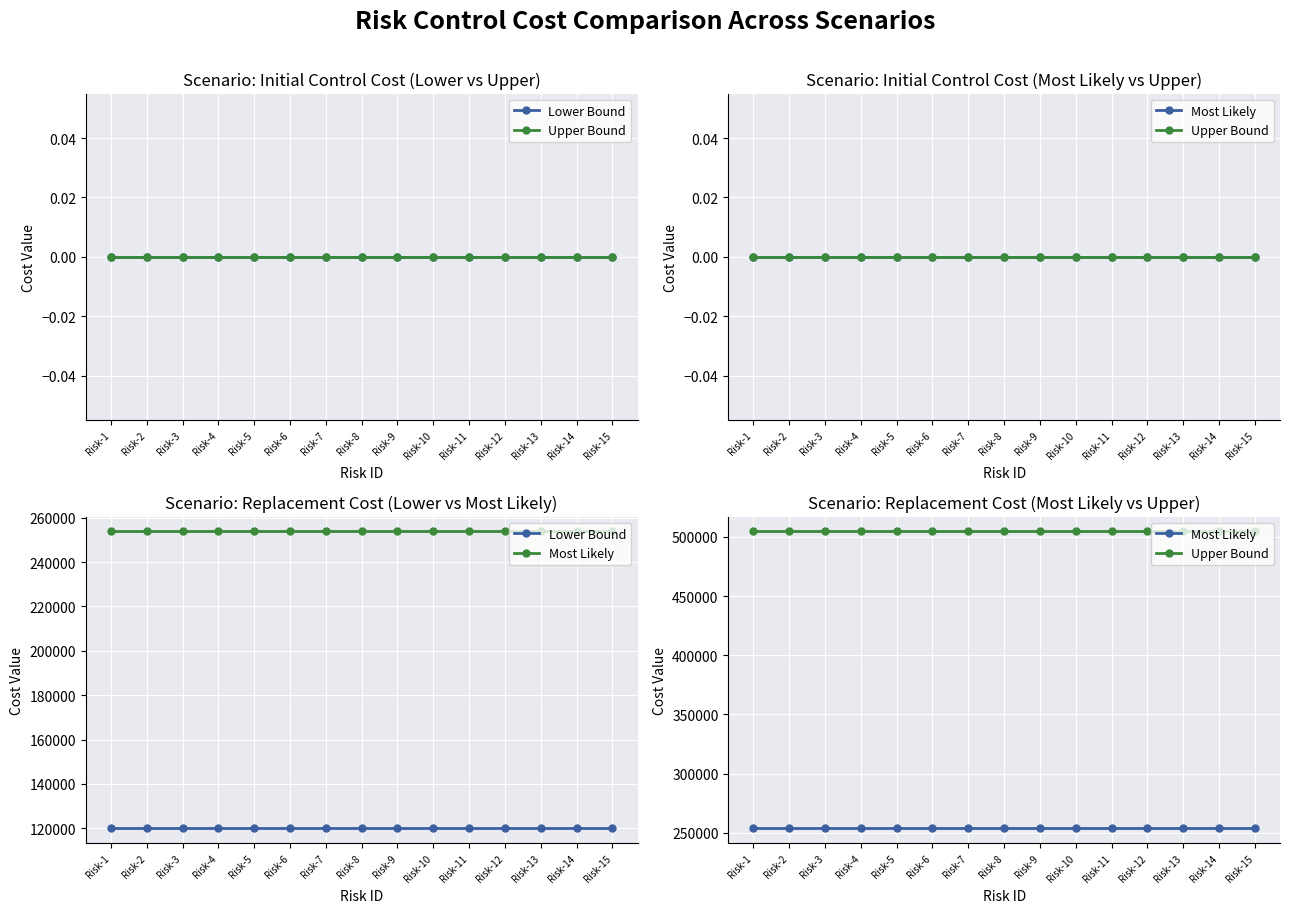

Which series has the widest spread of values?

Lower Bound